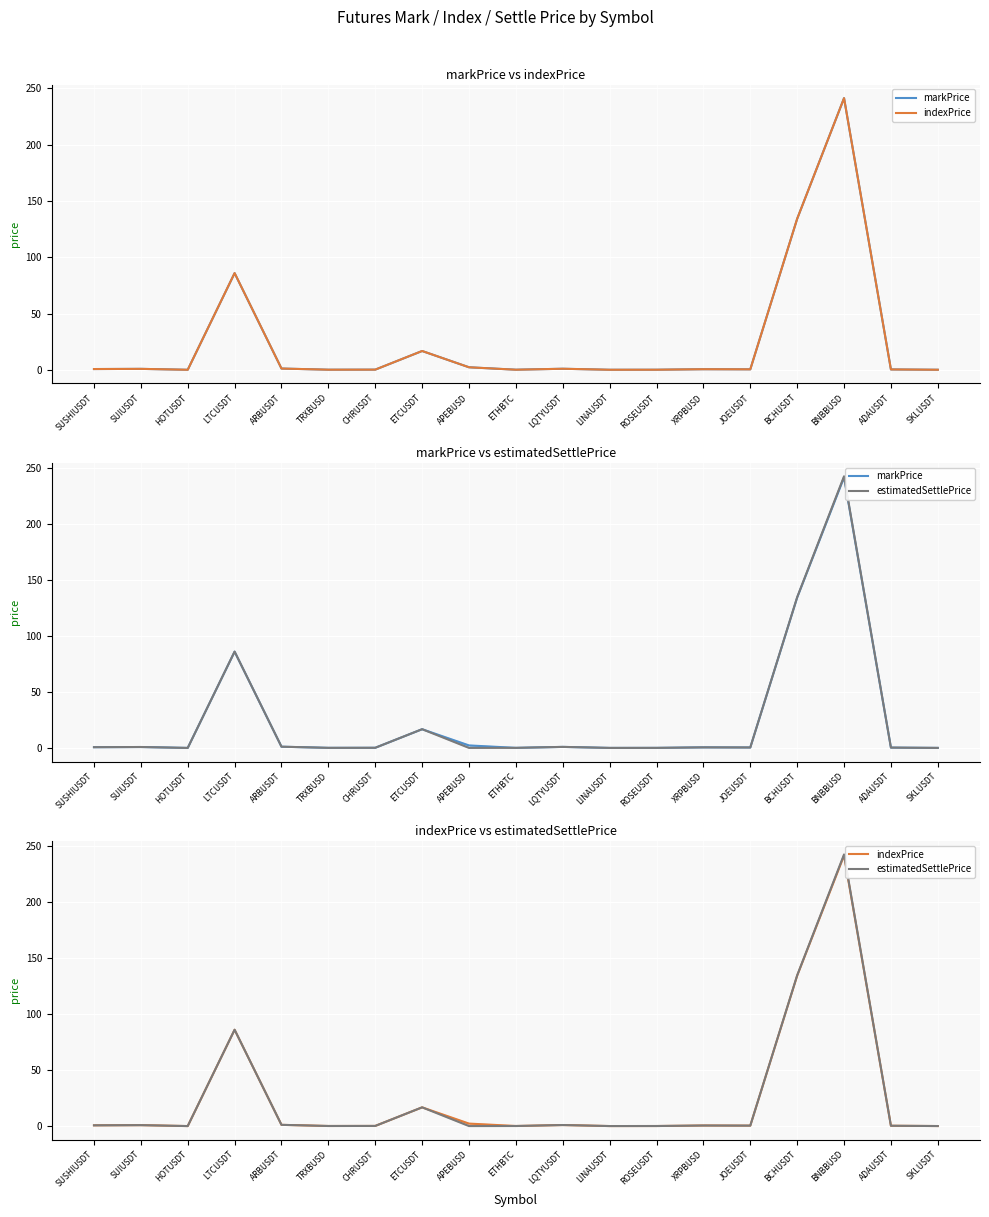

Does the chart display data point markers on the line(s)?

No